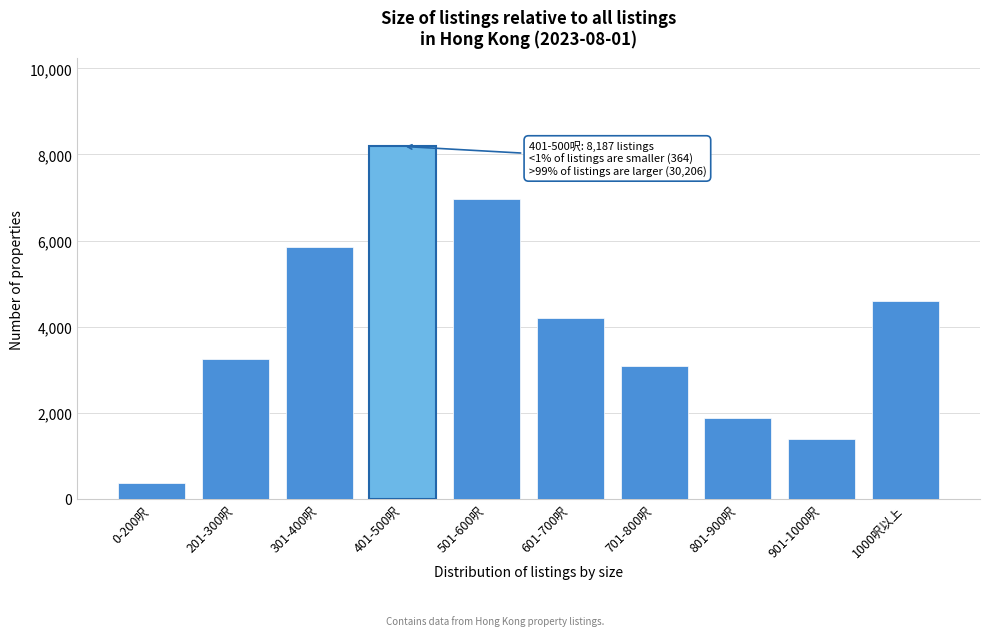

Reading left to right, what are all the values shown in this chart?

364	3242	5857	8187	6971	4213	3082	1868	1387	4586